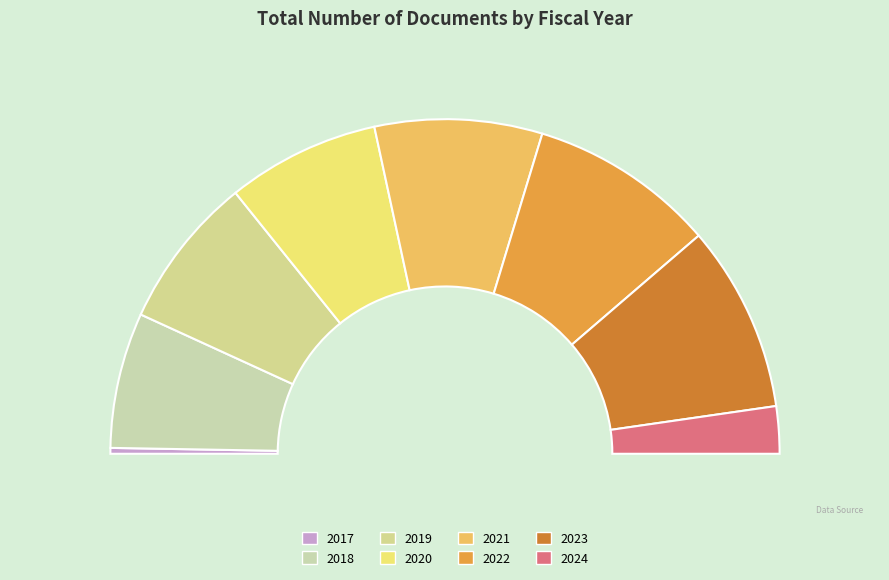

Is it true that 2024 is 1% of the pie?

False